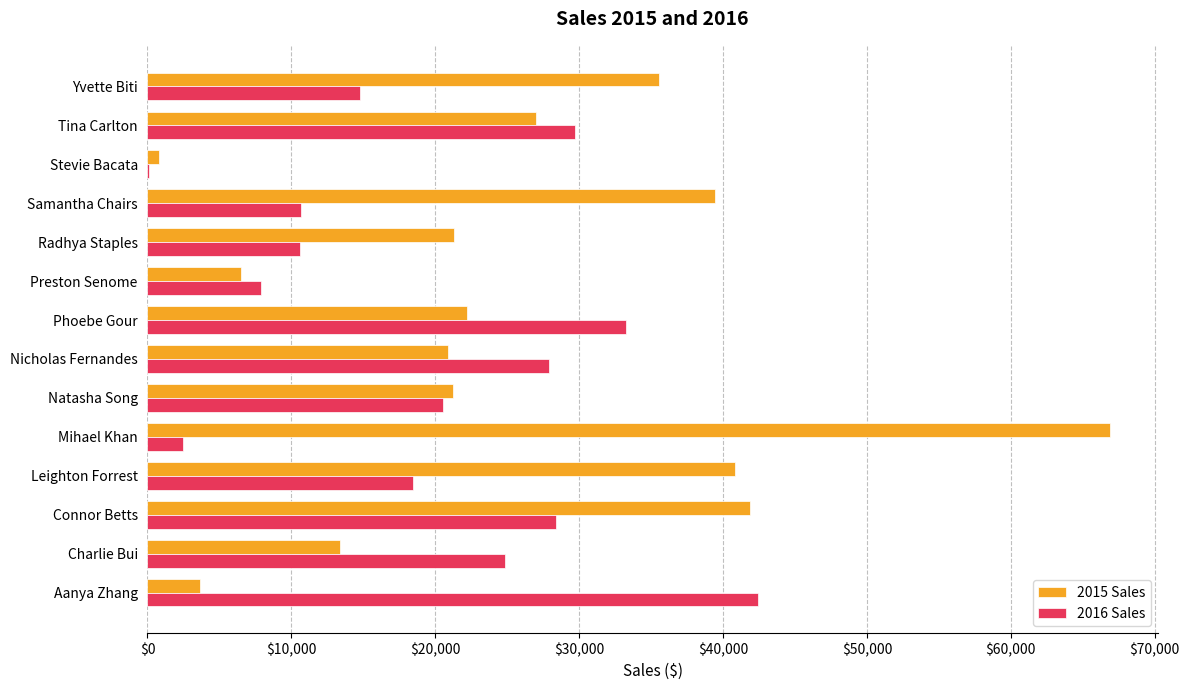

True or false: 2016 Sales has a value of 40283.4 at Nicholas Fernandes.

False